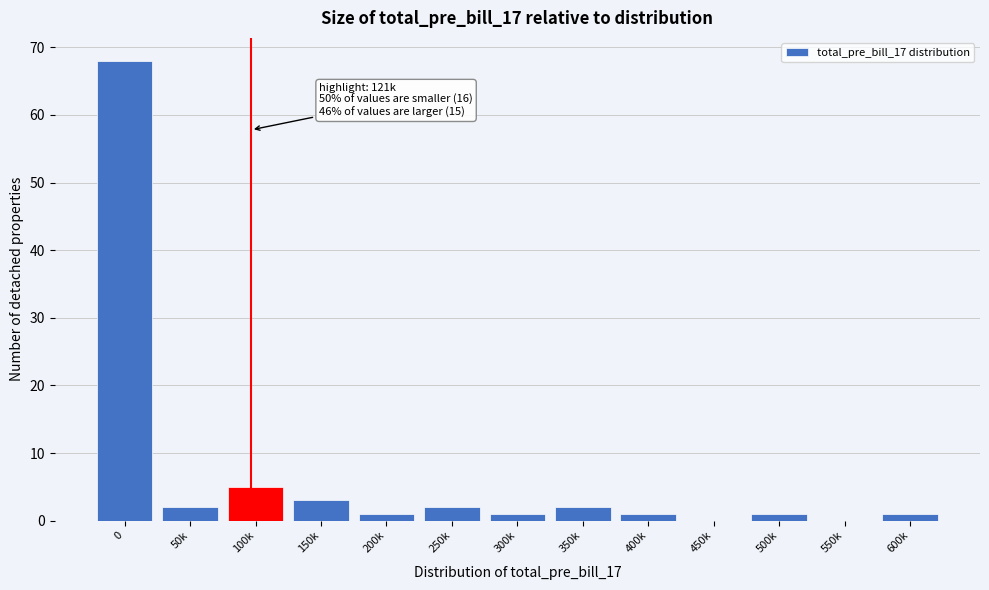

Reading left to right, list all the values displayed in this chart.

0=68	50k=2	100k=5	150k=3	200k=1	250k=2	300k=1	350k=2	400k=1	450k=0	500k=1	550k=0	600k=1